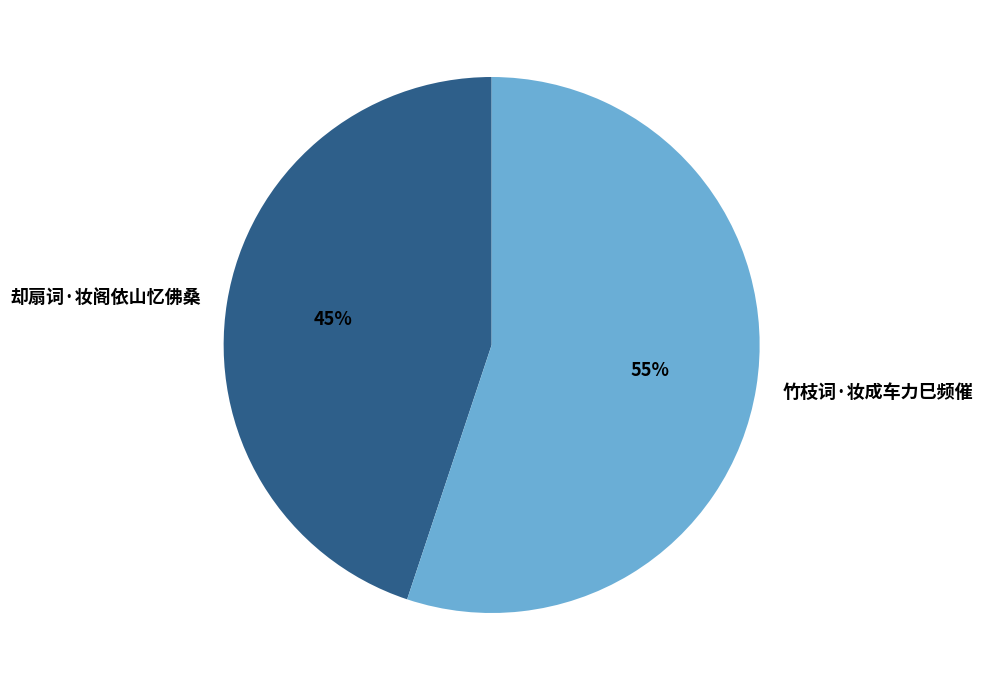

What is the largest slice in the pie chart?

竹枝词·妆成车力巳频催